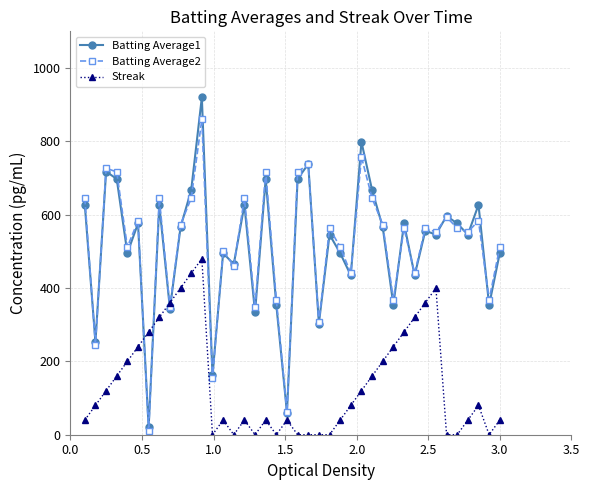

Rank the series by their maximum value, from highest to lowest.

Batting Average1, Batting Average2, Streak